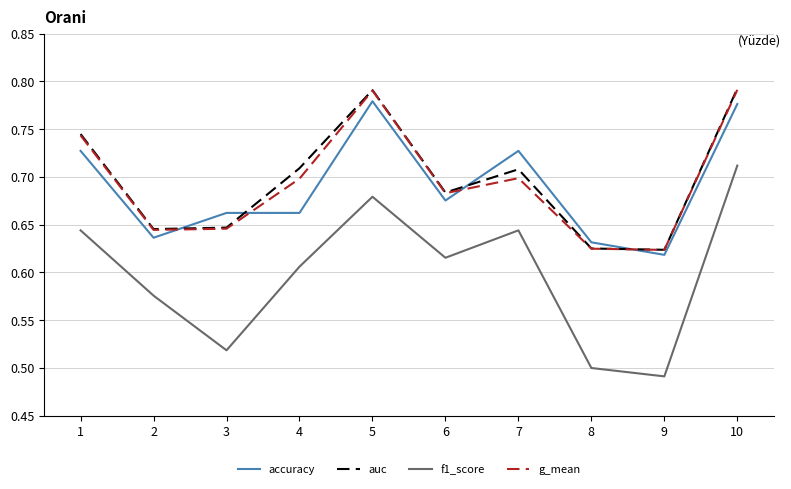

Is the value of accuracy at 4 greater than the value of f1_score at 7?

Yes